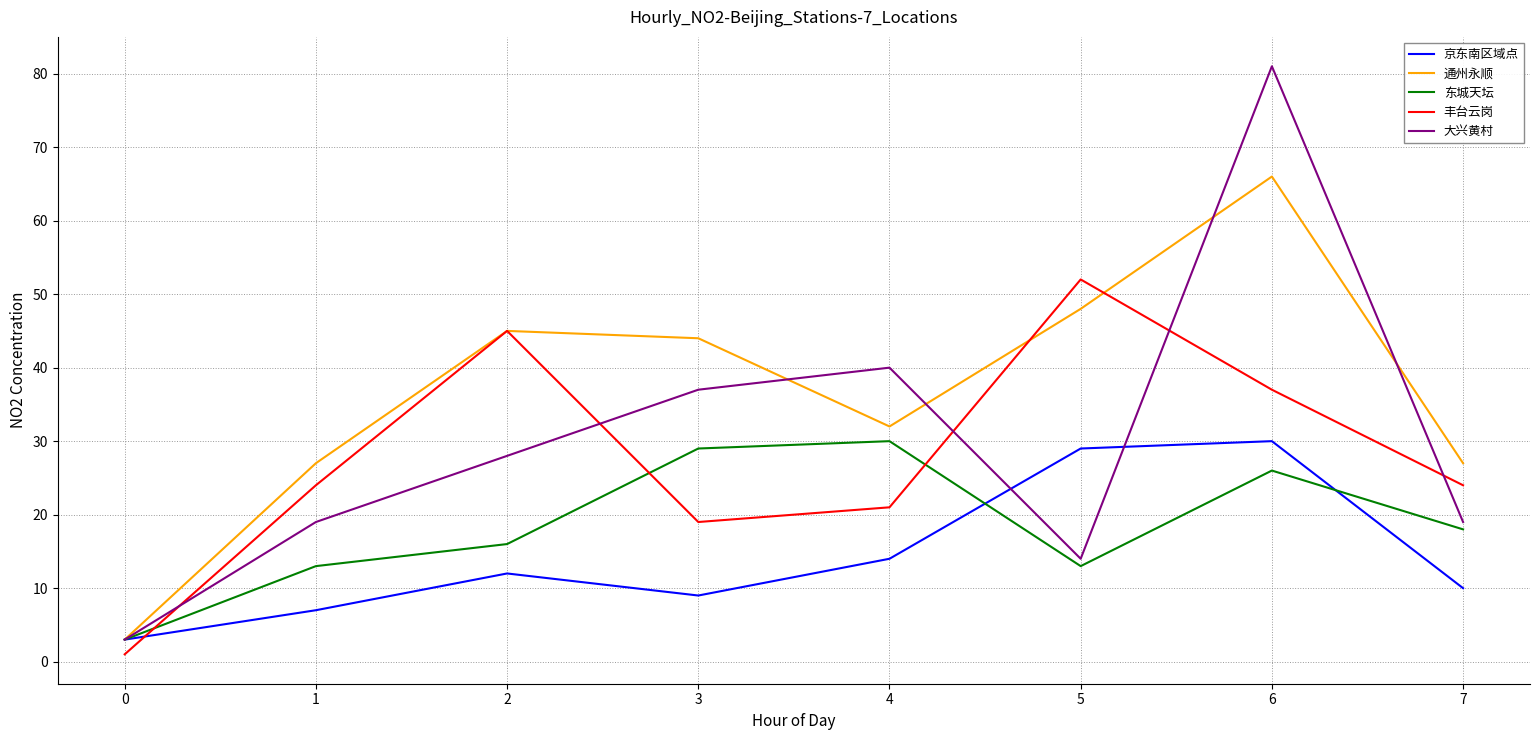

Which series has the largest total across all categories?

通州永顺